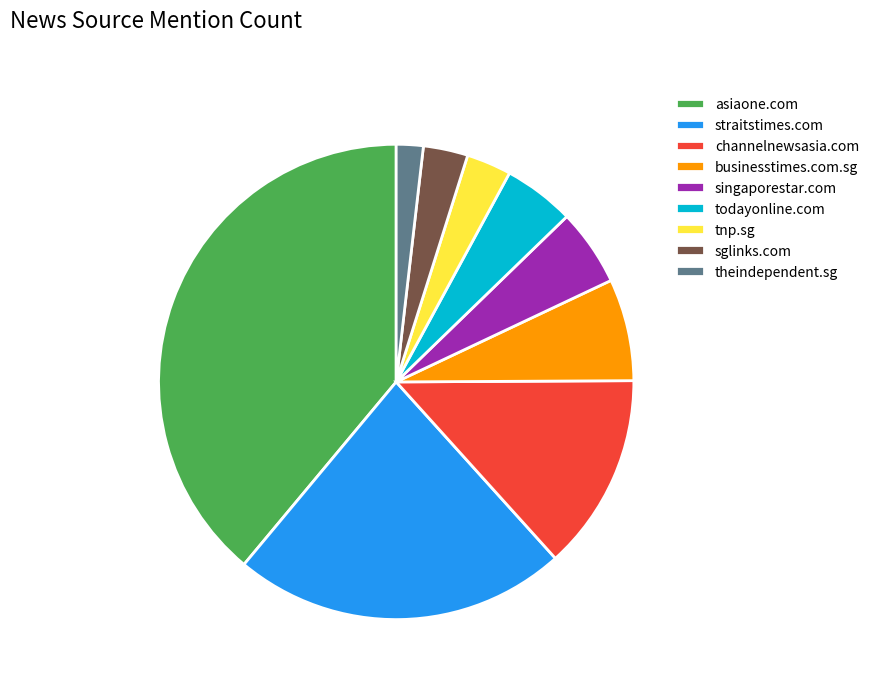

Combined, do todayonline.com and businesstimes.com.sg account for over 50%?

No